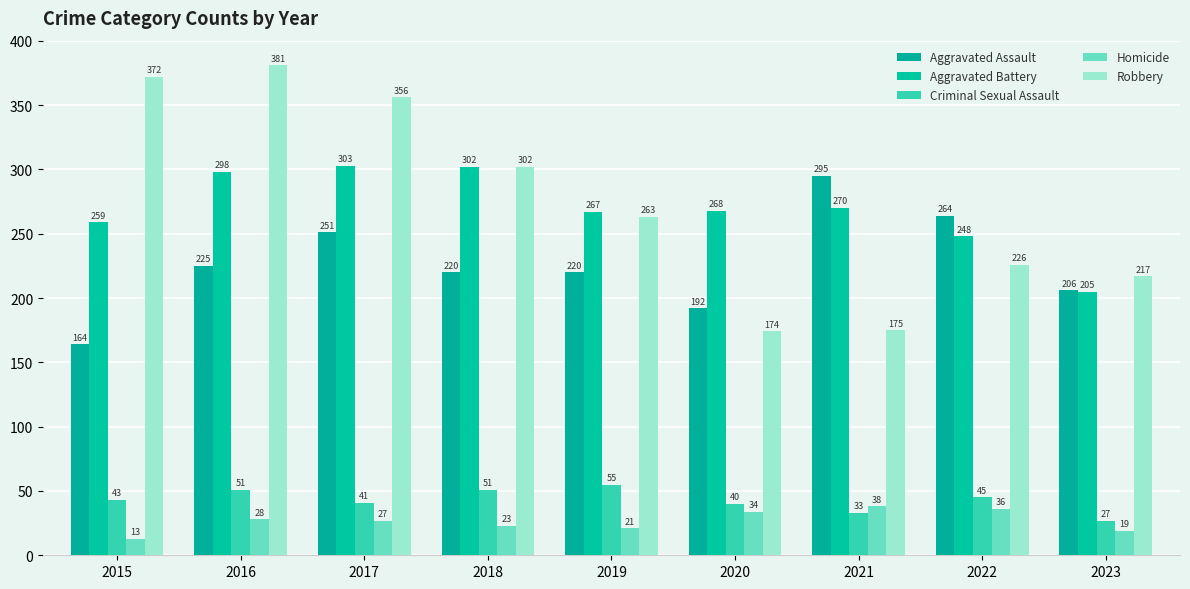

What is the value of the Aggravated Battery bar at the 3rd from the left?

303